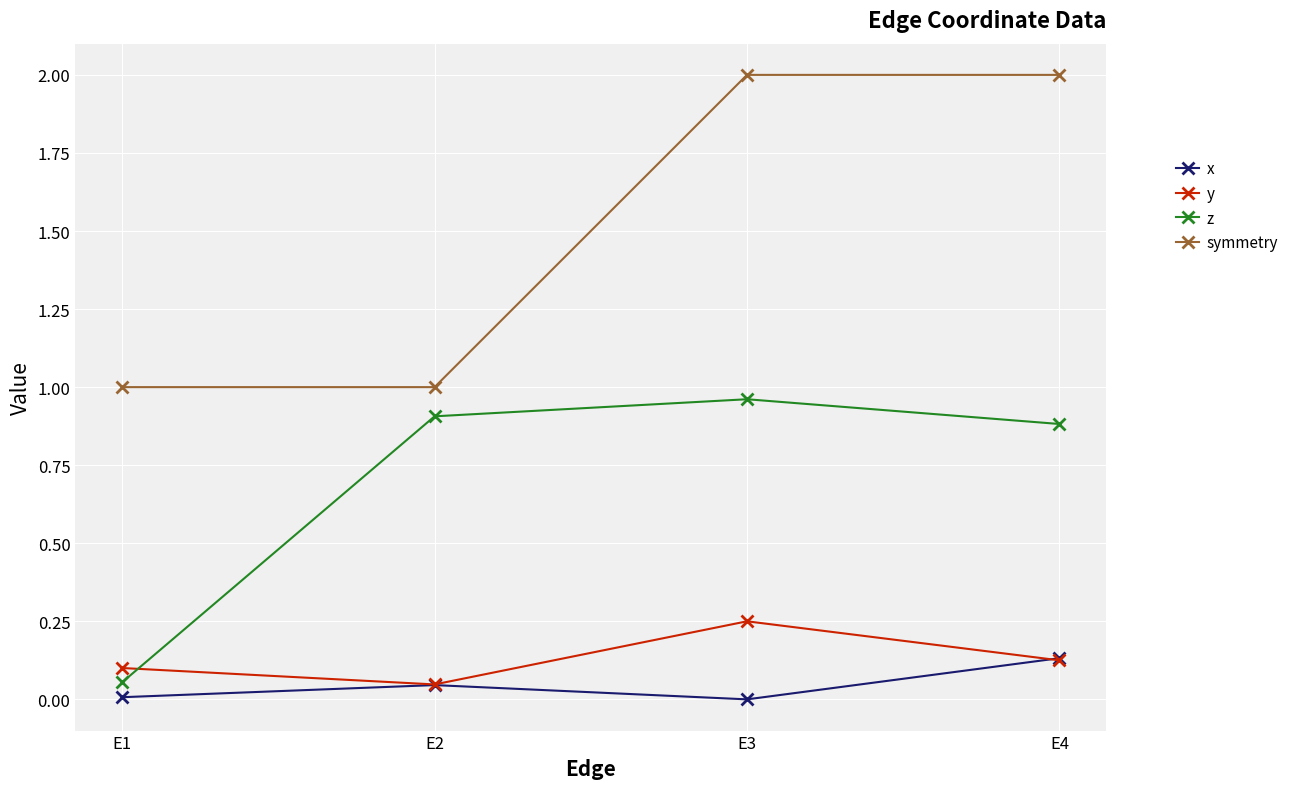

Which series has the largest total across all categories?

symmetry